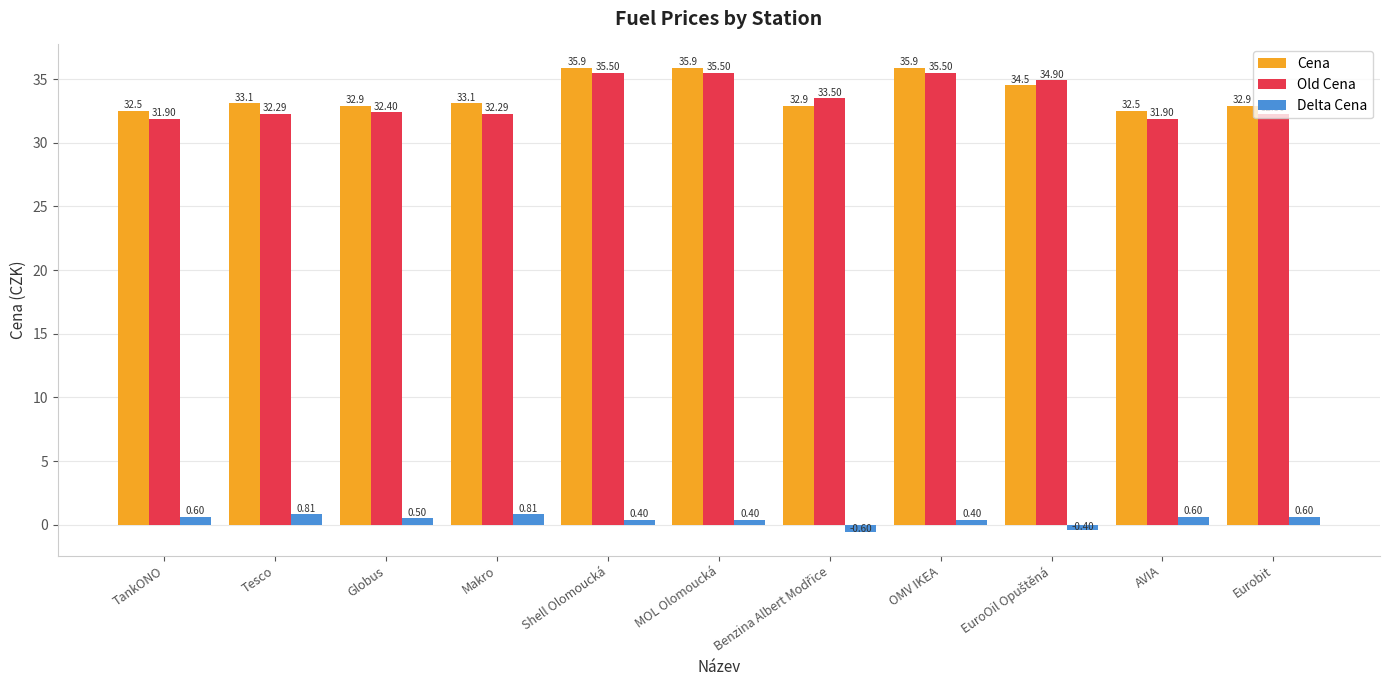

What are all the series names shown in the legend?

Cena, Old Cena, Delta Cena